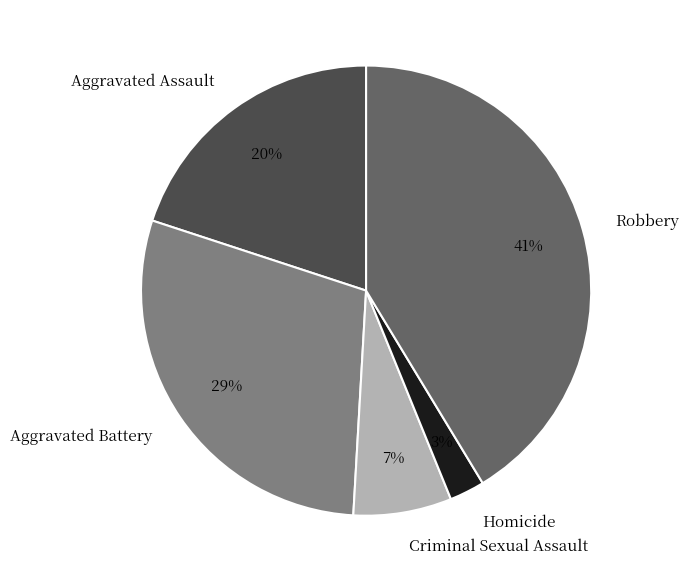

Do Robbery and Criminal Sexual Assault together represent more than half of the pie?

No